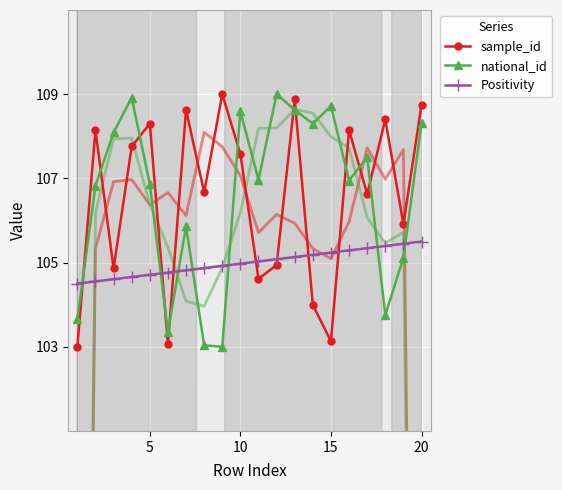

The Positivity series shows 105.5 at 20. True or false?

True